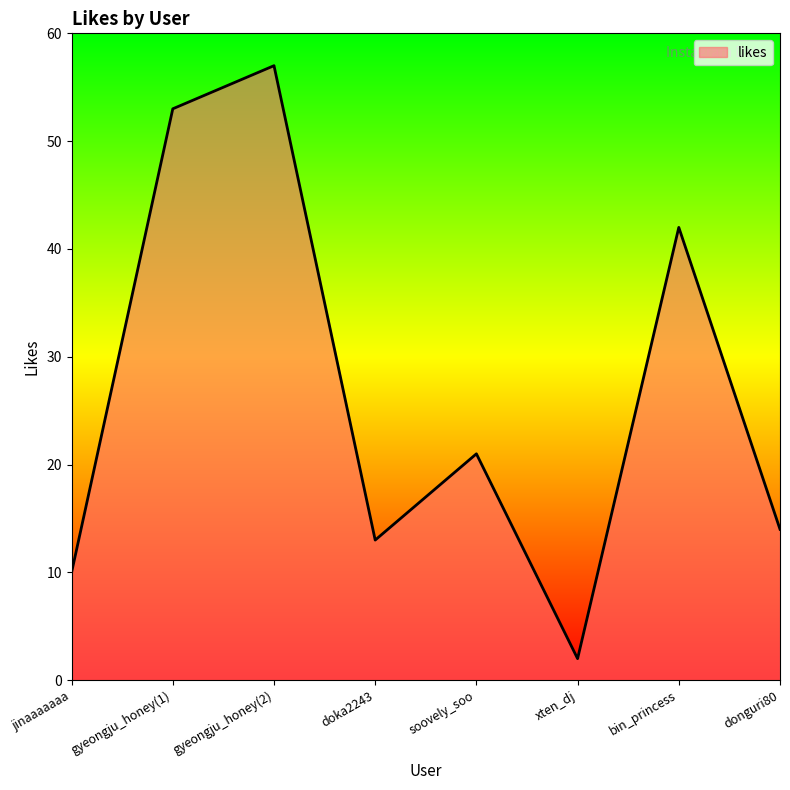

How many series are shown in this chart?

1